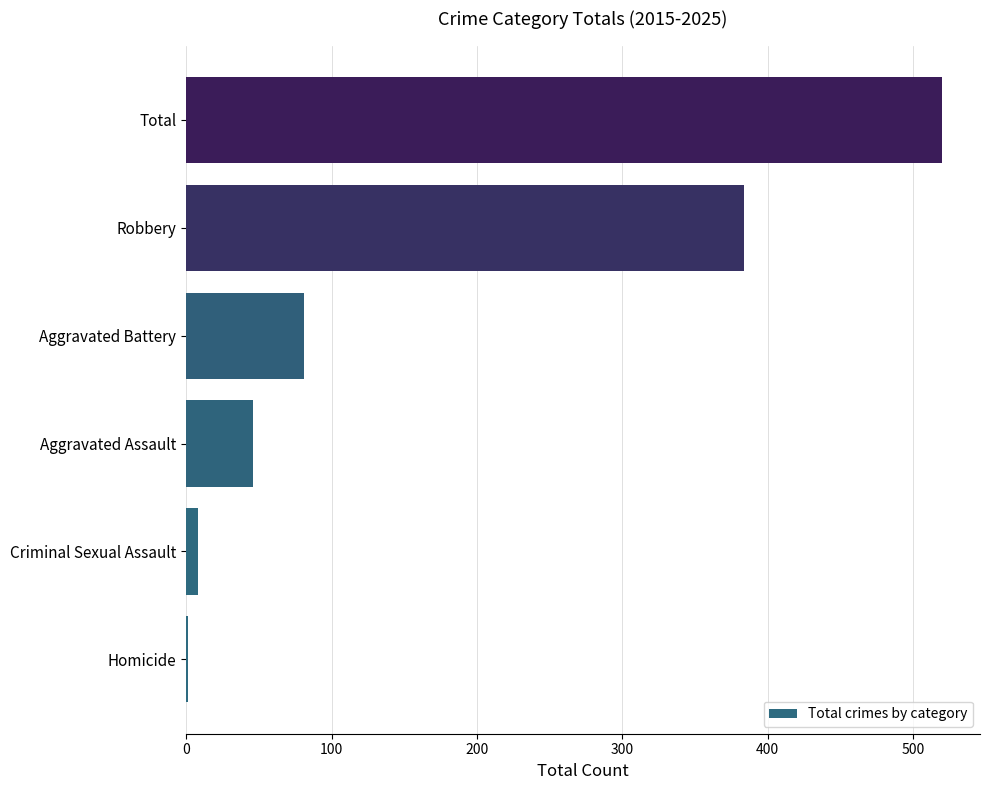

Which has a higher value, Total or Criminal Sexual Assault?

Total